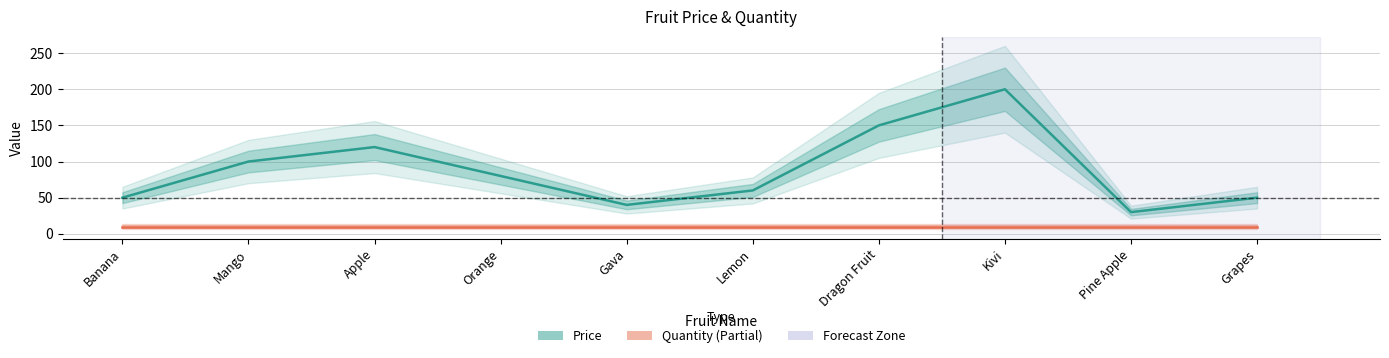

Rank the series by their average value, from highest to lowest.

Price, Quantity